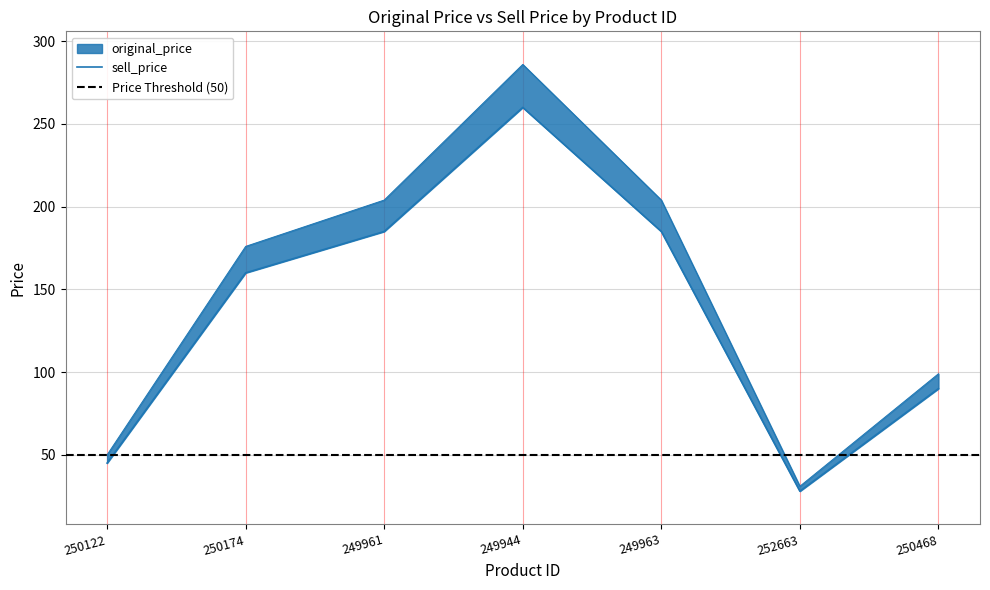

What position from the left is 249963?

5